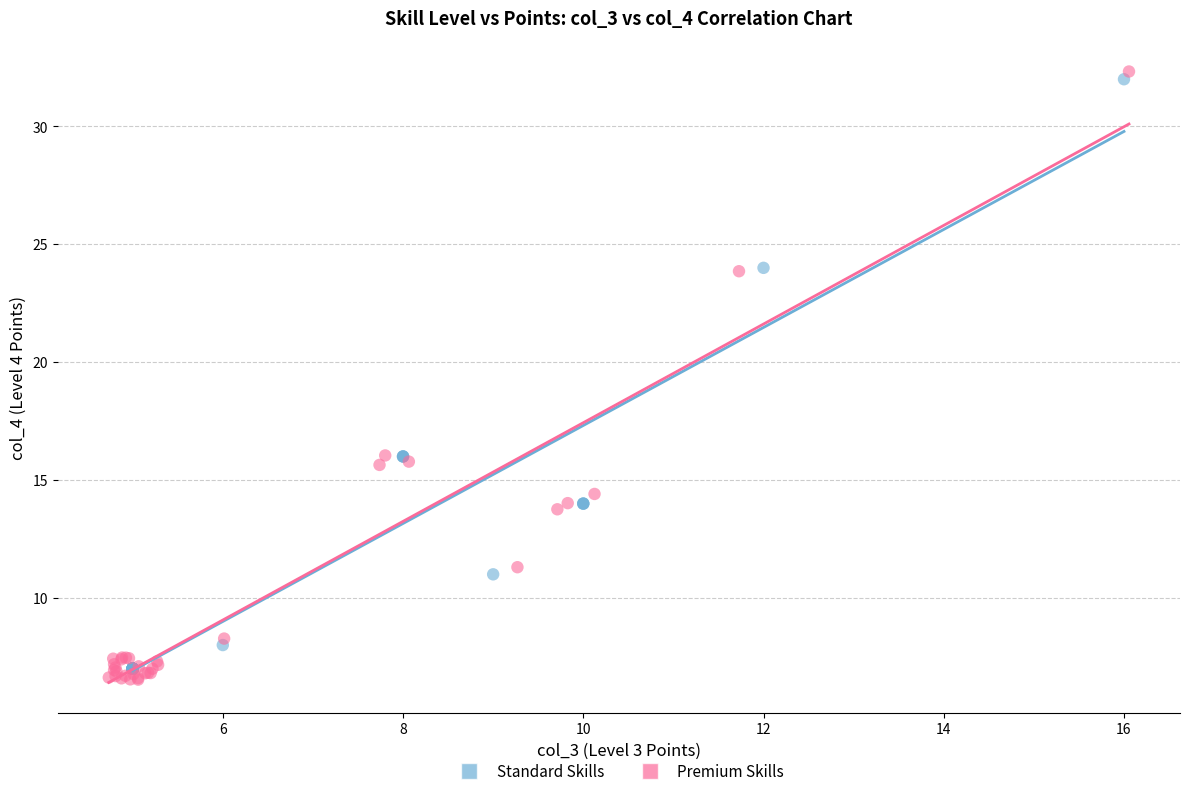

Which series has the widest spread of Y values?

Premium Skills